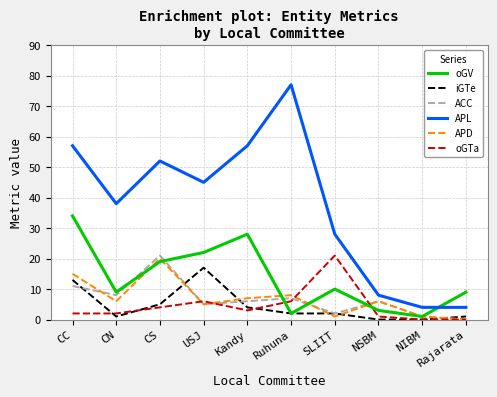

At which label is ACC closest to 10?

CC